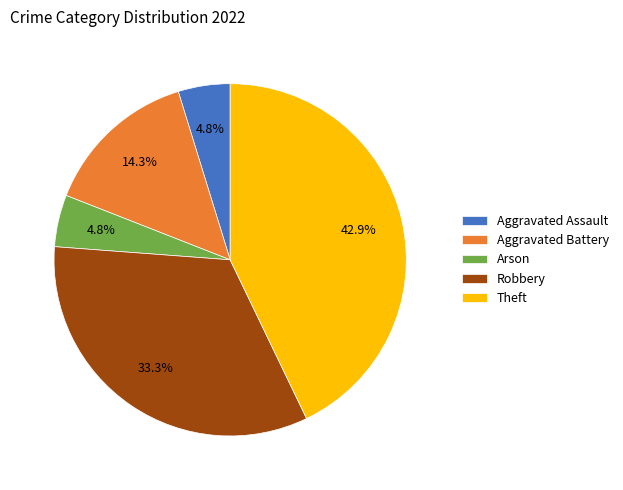

To the nearest percent, what is the combined percentage of Arson and Aggravated Battery?

19%